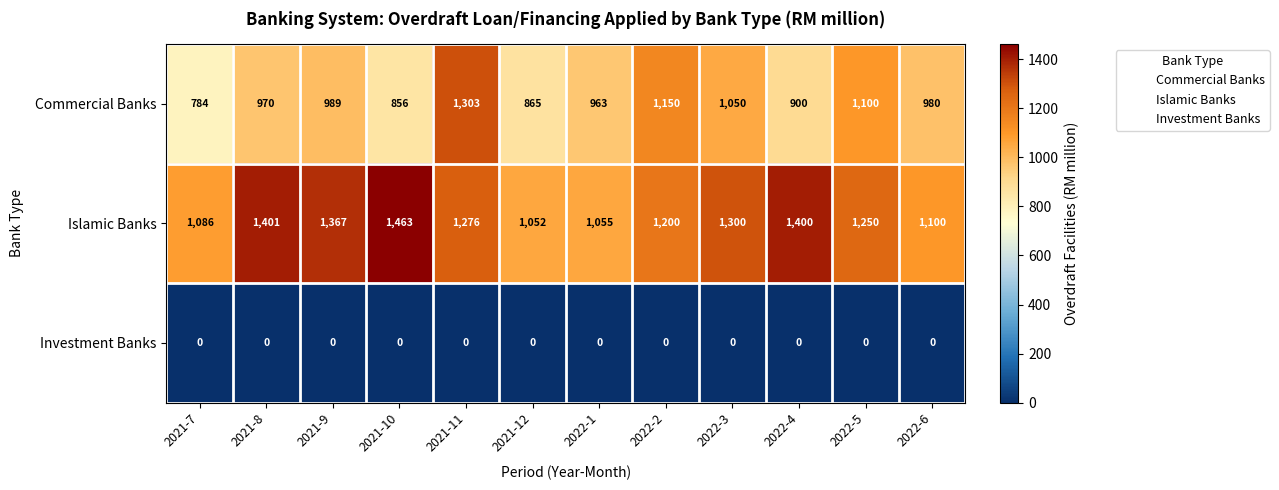

Count the number of categories in the chart.

12